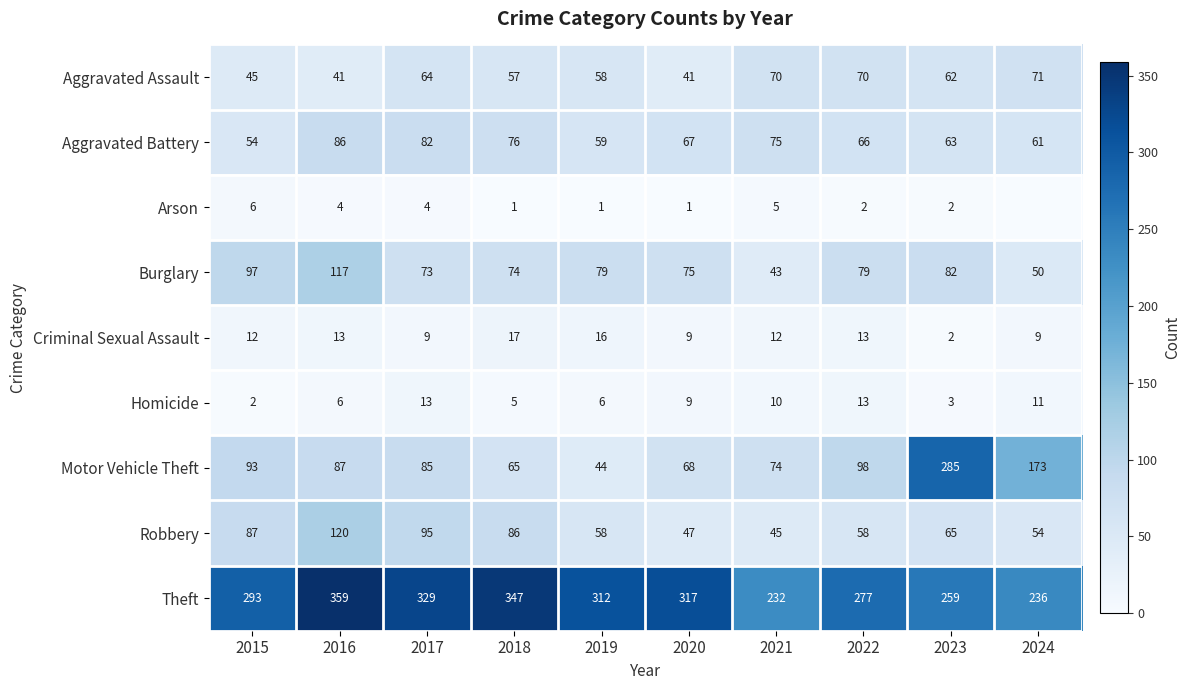

Which label corresponds to the largest value in the chart?

2016